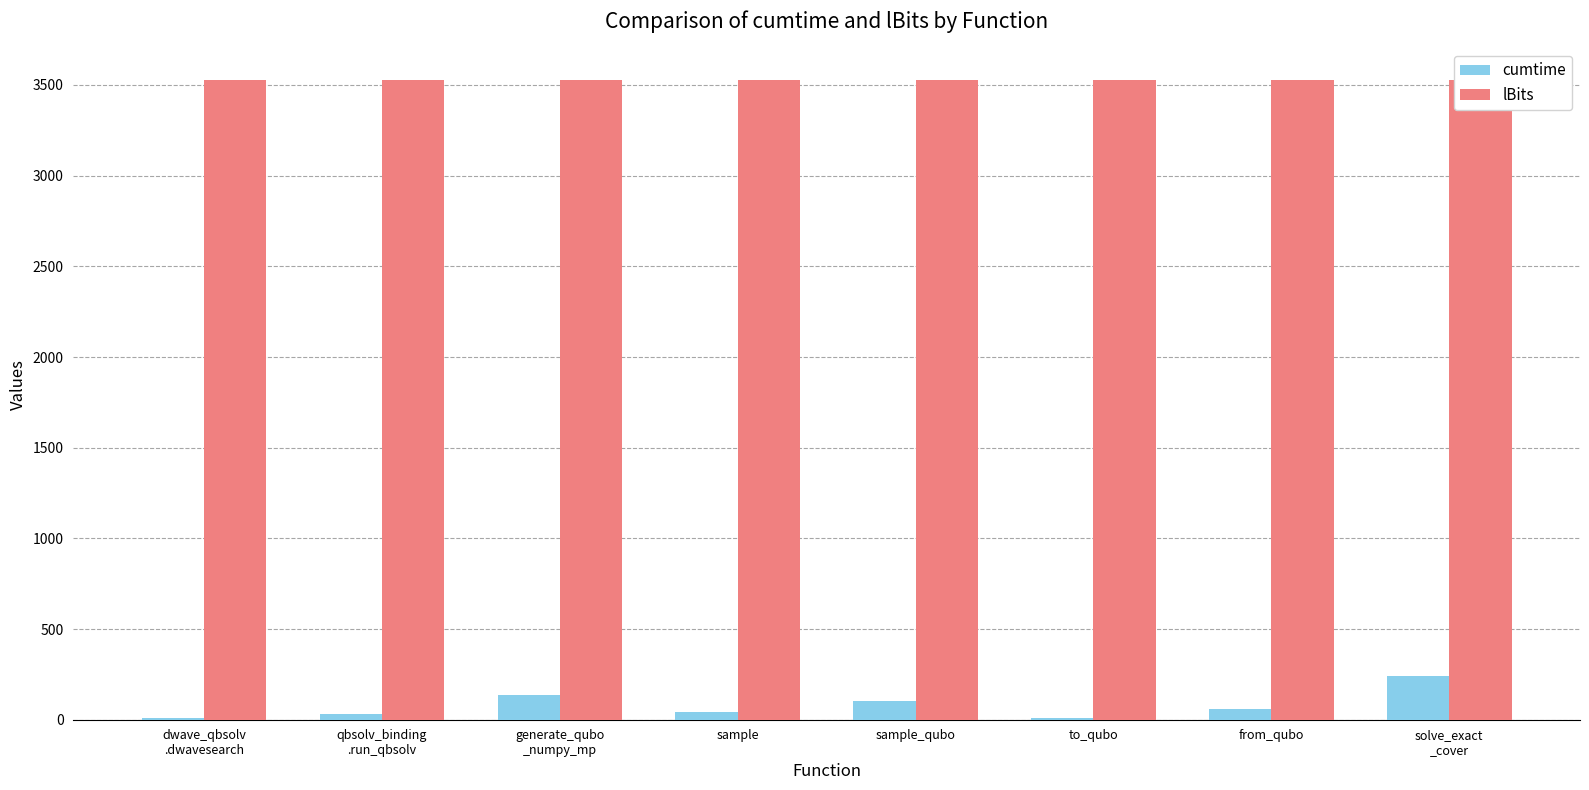

Rank the categories by cumtime value from highest to lowest.

solve_exact
_cover, generate_qubo
_numpy_mp, sample_qubo, from_qubo, sample, qbsolv_binding
.run_qbsolv, dwave_qbsolv
.dwavesearch, to_qubo